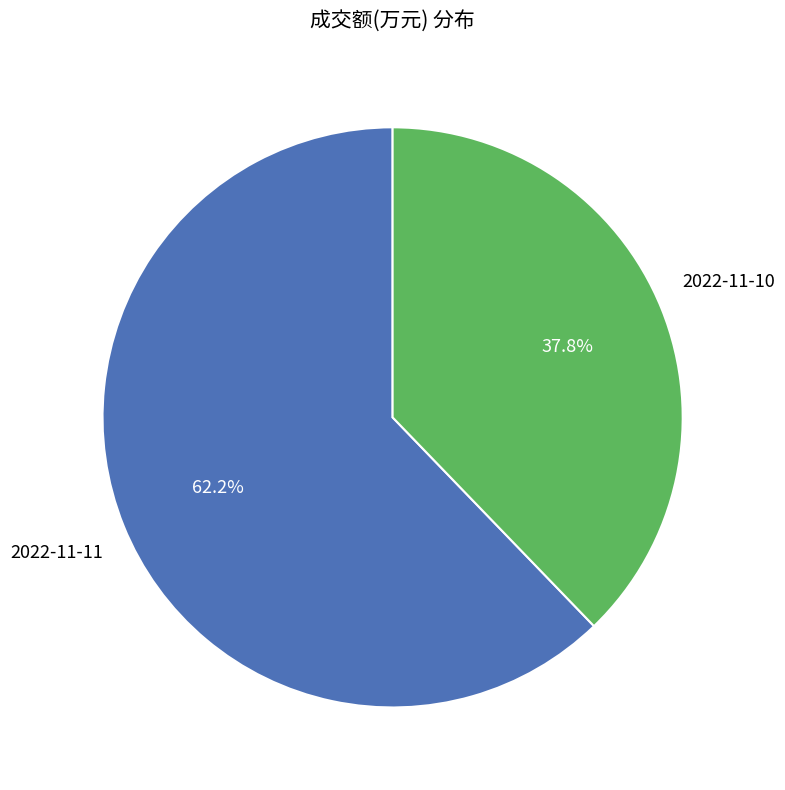

Is there a majority slice in this chart?

Yes